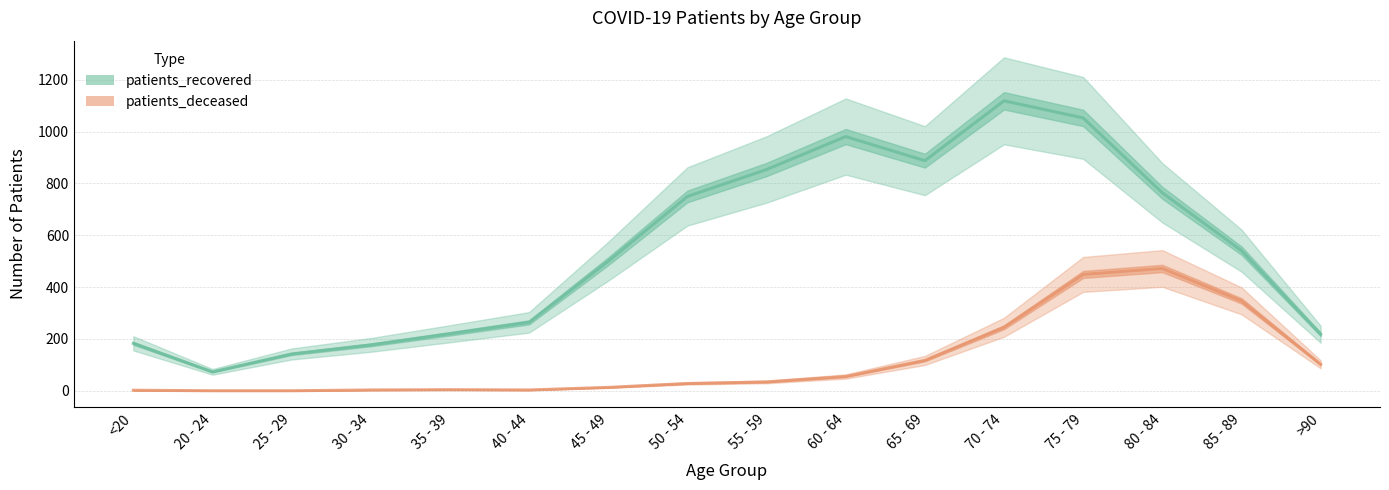

True or false: patients_deceased and patients_recovered cross at least once.

False